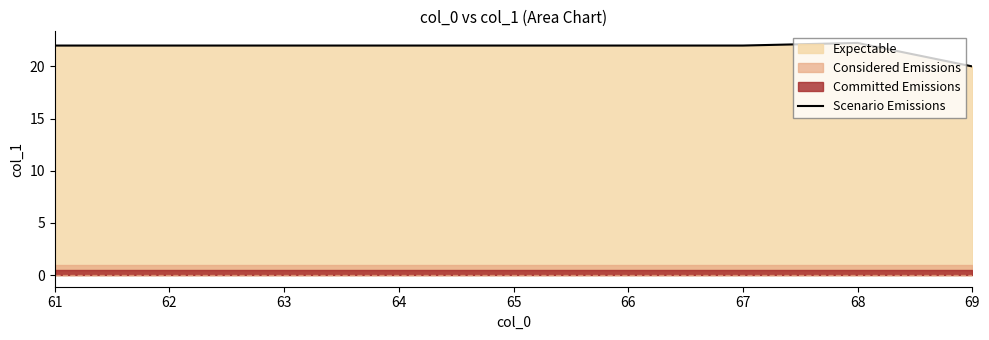

What is the value of the 9th point from the left?

20.0